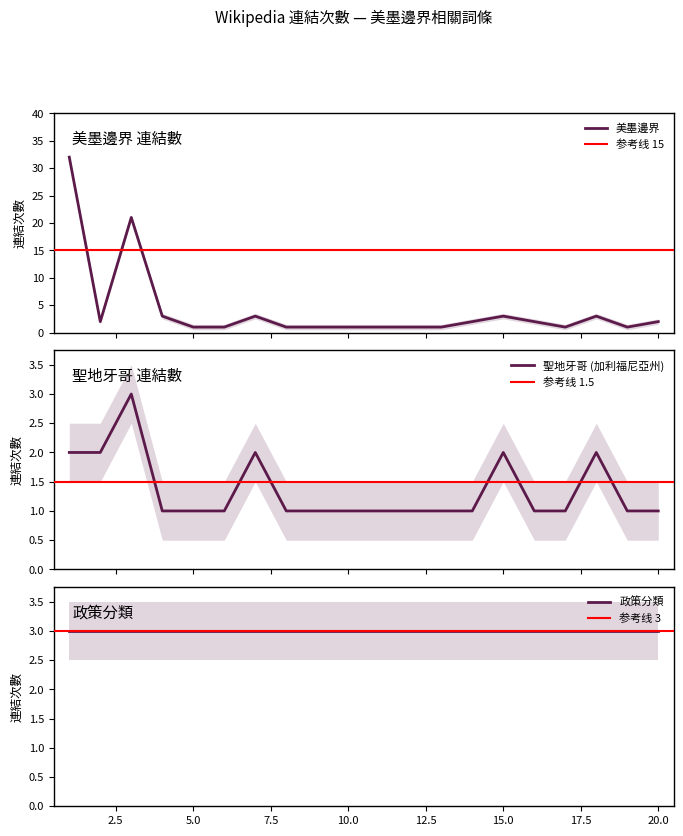

Which series has the largest total across all categories?

美墨邊界